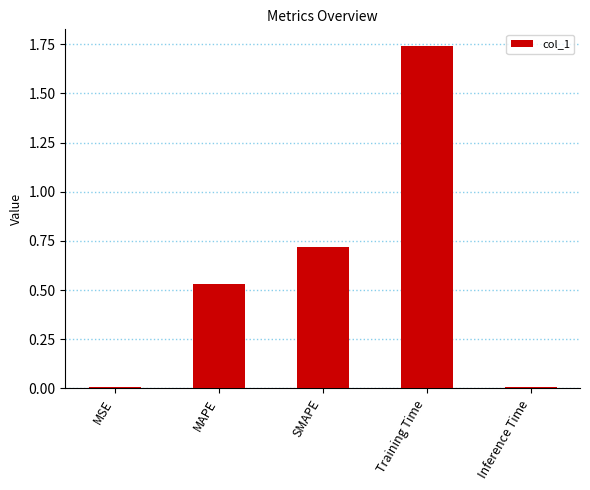

How many bars are there in total?

5